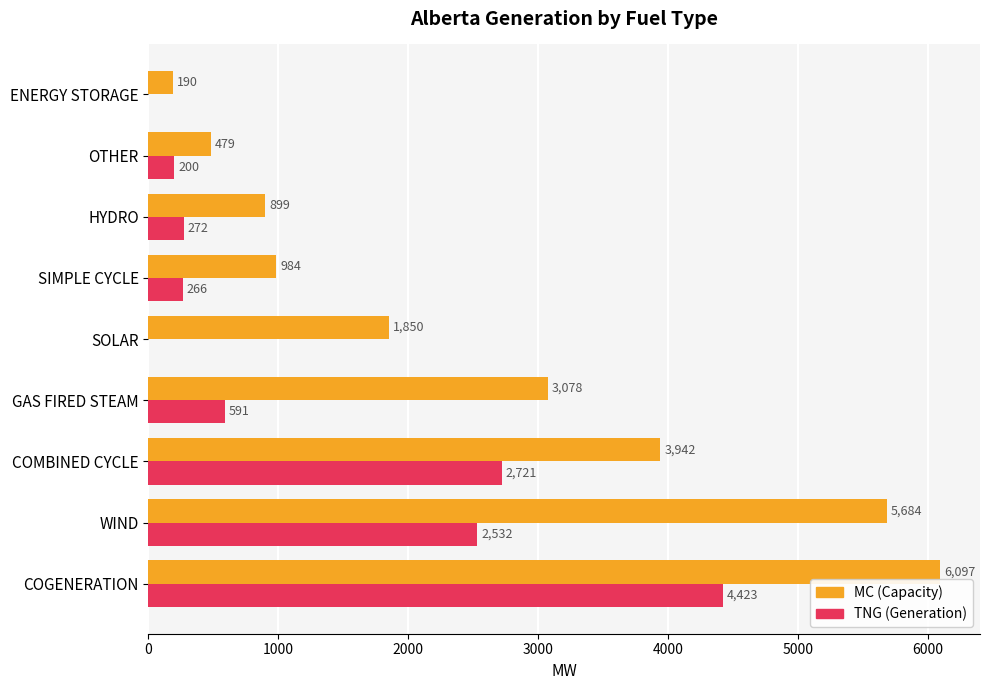

What is the sum of the MC (Capacity) values at SIMPLE CYCLE and SOLAR?

2834